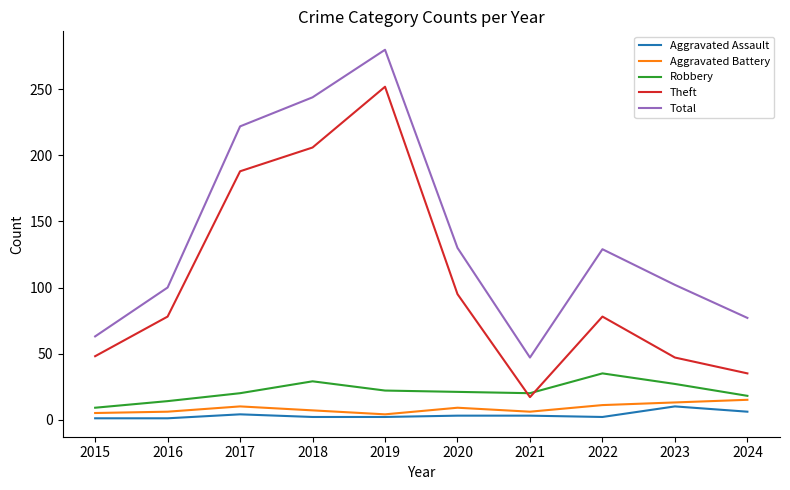

True or false: Aggravated Battery has a value of 7 at 2018.

True